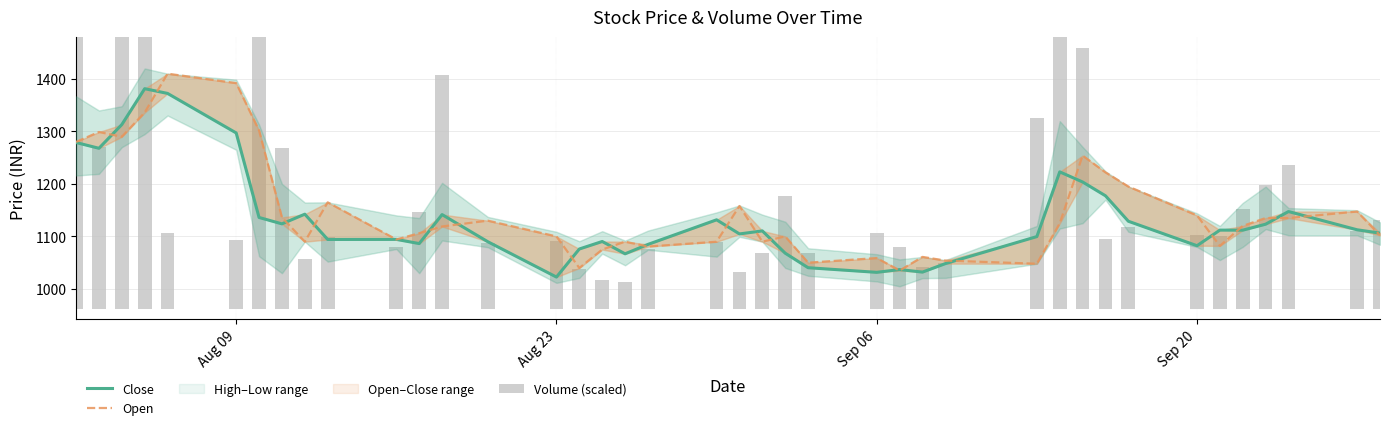

The value of Close at 32 is 329.1. True or false?

False